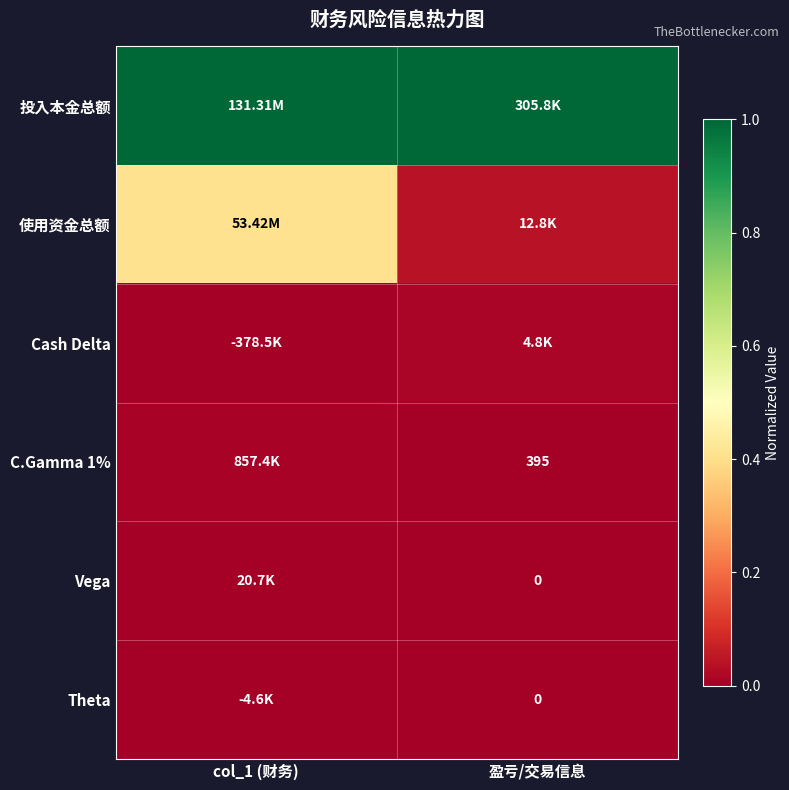

How many series are shown in this chart?

6